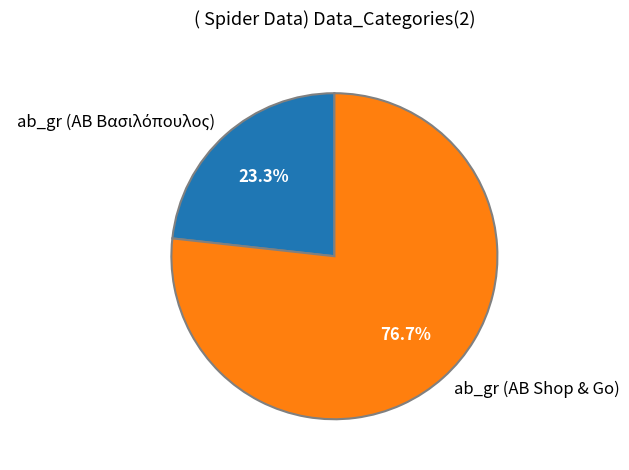

Is there a majority slice in this chart?

Yes